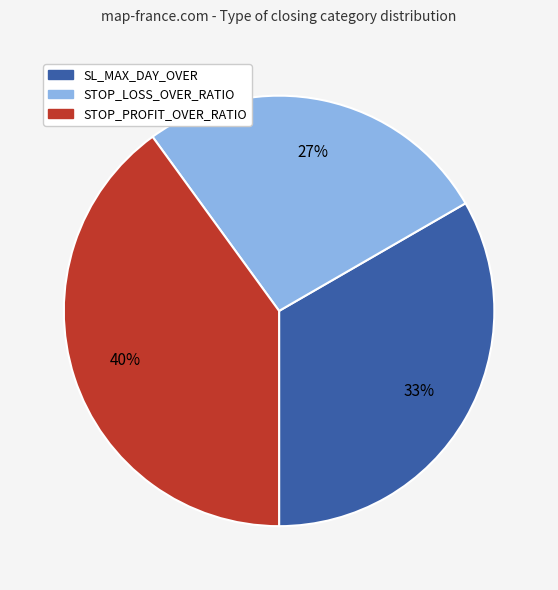

To the nearest percent, what is the combined percentage of STOP_PROFIT_OVER_RATIO and STOP_LOSS_OVER_RATIO?

67%